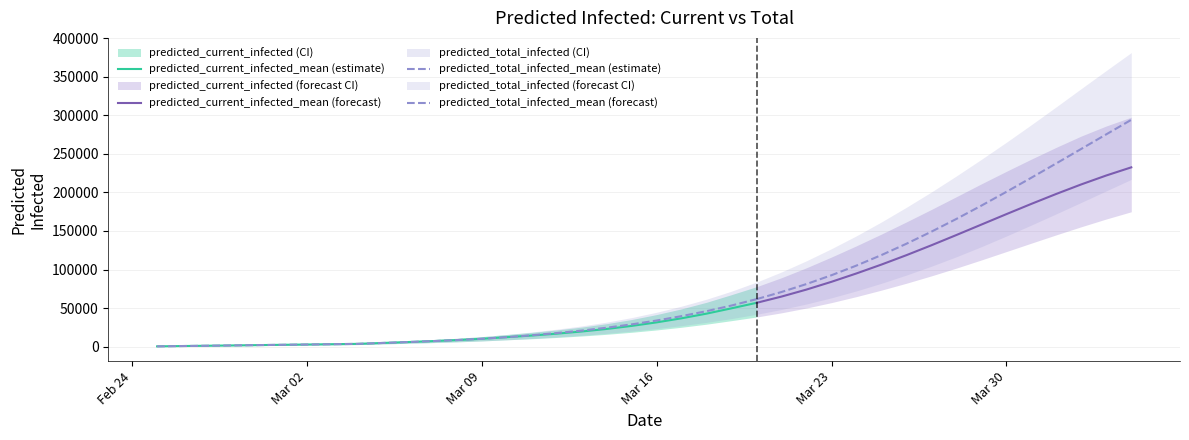

List the labels in order of predicted_total_infected_lower value, smallest first.

2020-02-25, 2020-02-26, 2020-02-27, 2020-02-28, 2020-02-29, 2020-03-01, 2020-03-02, 2020-03-03, 2020-03-04, 2020-03-05, 2020-03-06, 2020-03-07, 2020-03-08, 2020-03-09, 2020-03-10, 2020-03-11, 2020-03-12, 2020-03-13, 2020-03-14, 2020-03-15, 2020-03-16, 2020-03-17, 2020-03-18, 2020-03-19, 2020-03-20, 2020-03-21, 2020-03-22, 2020-03-23, 2020-03-24, 2020-03-25, 2020-03-26, 2020-03-27, 2020-03-28, 2020-03-29, 2020-03-30, 2020-03-31, 2020-04-01, 2020-04-02, 2020-04-03, 2020-04-04